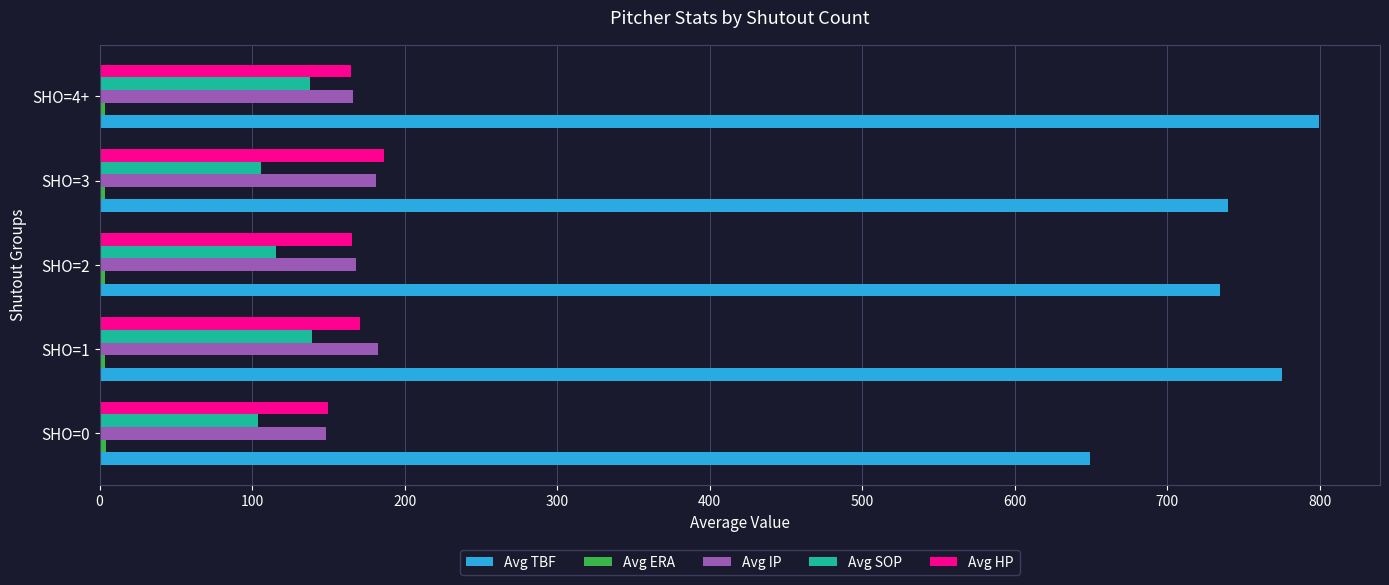

What is the difference between the second highest and second lowest values in the Avg HP series?

6.0